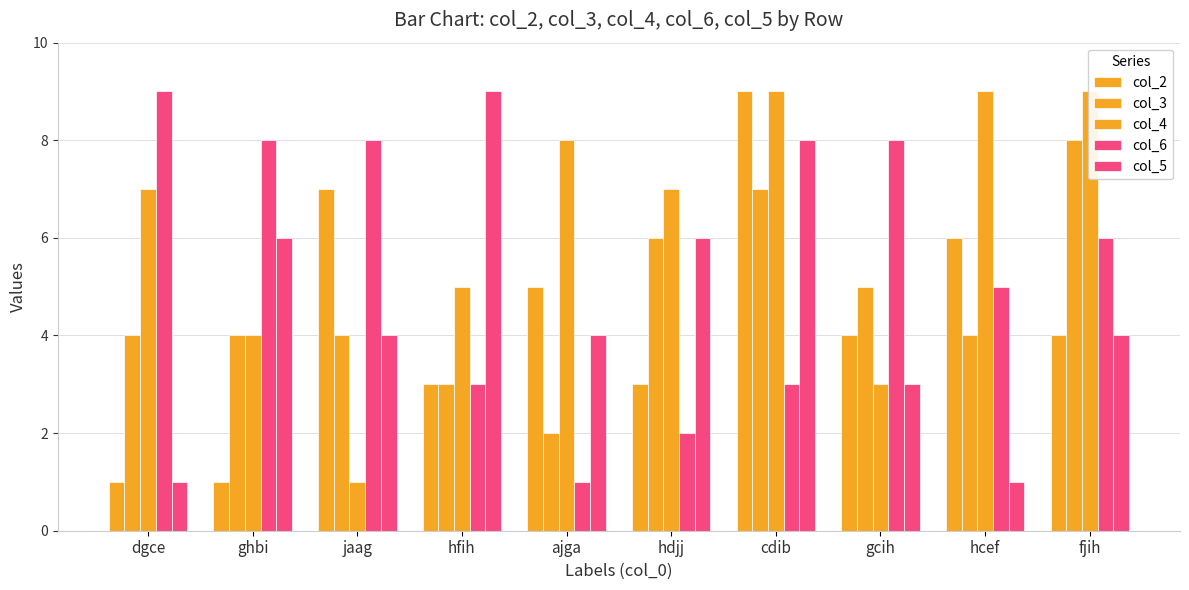

At which category is the sum across all series the highest?

cdib